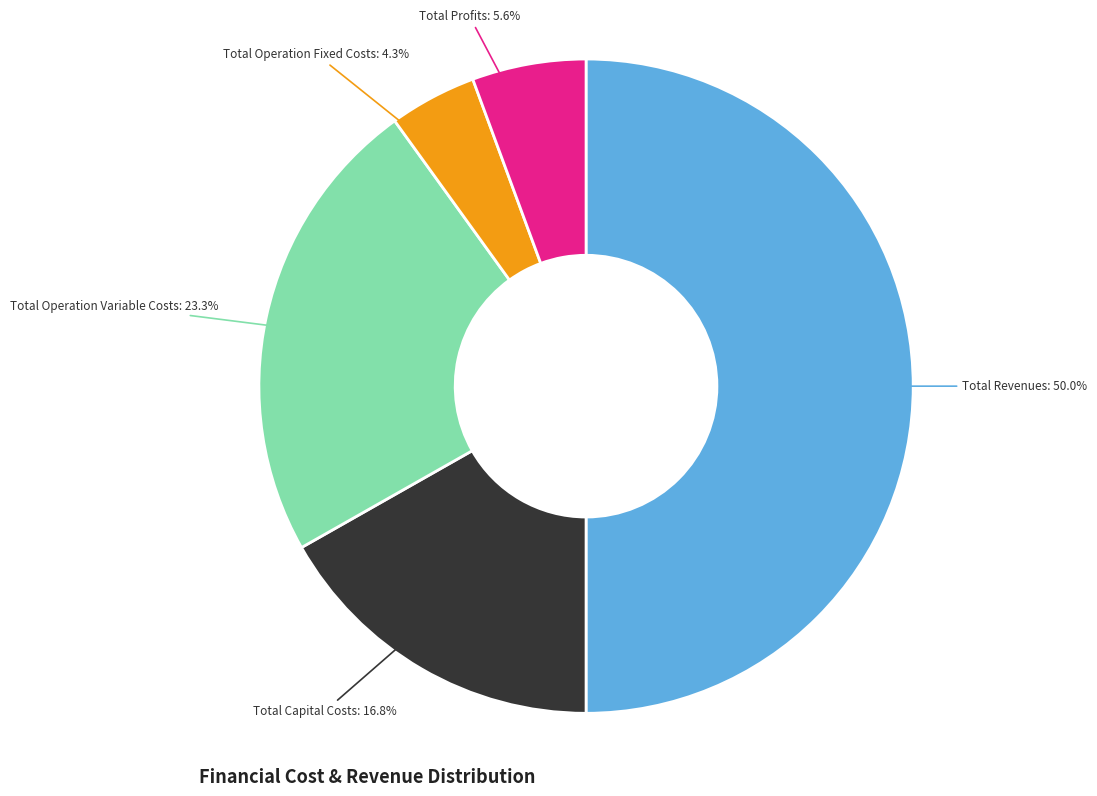

To the nearest percent, what portion does Total Revenues represent?

50%